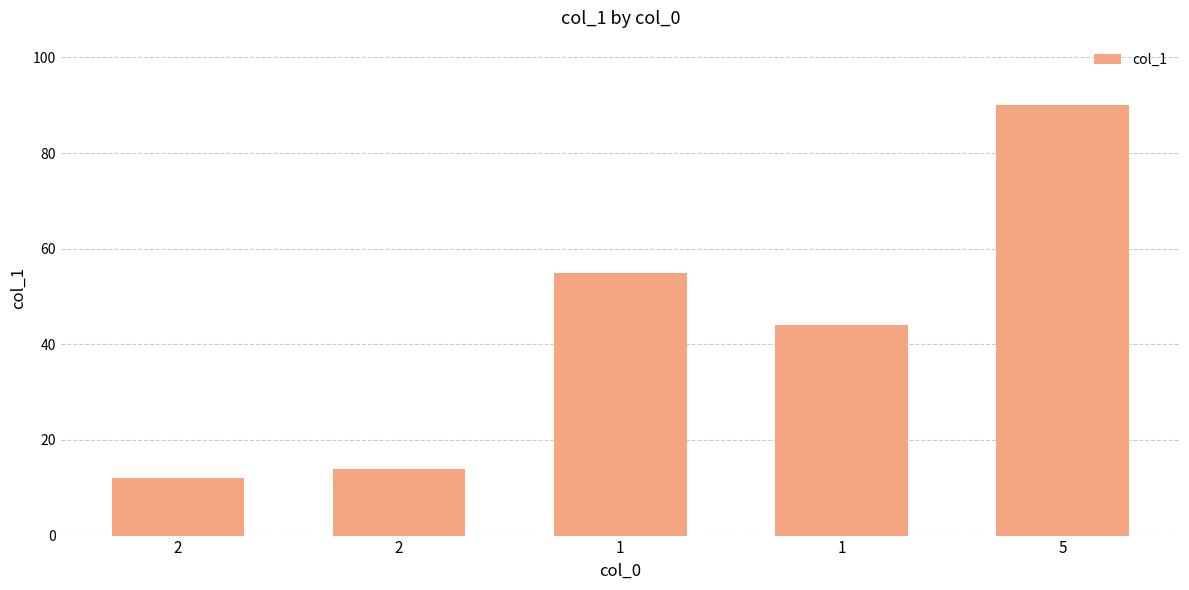

What is the label of the 4th bar from the right?

2